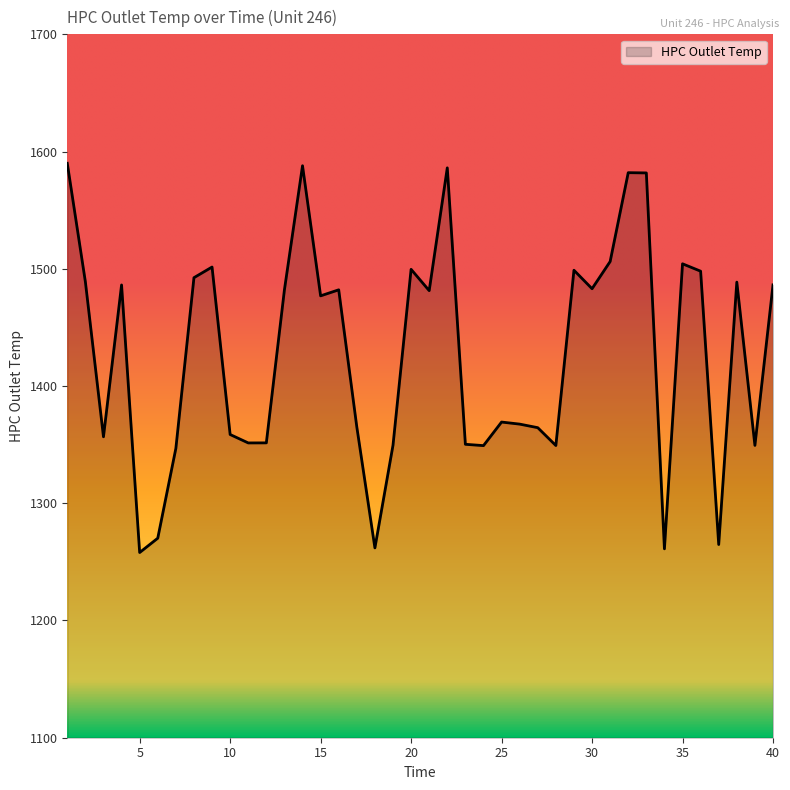

How many categories are shown in the chart?

40